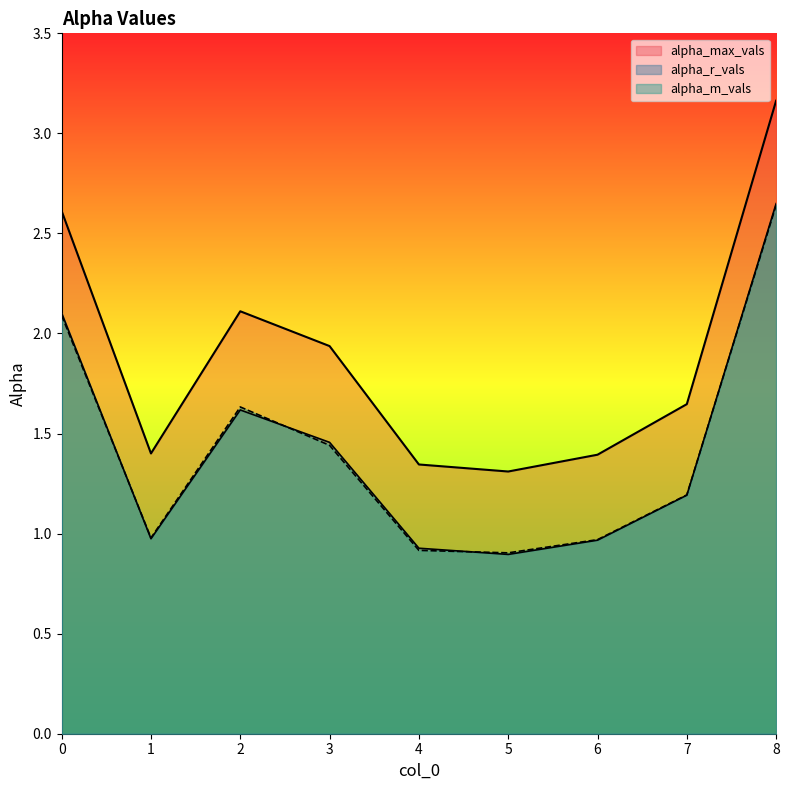

Where is the first local minimum for alpha_max_vals?

1